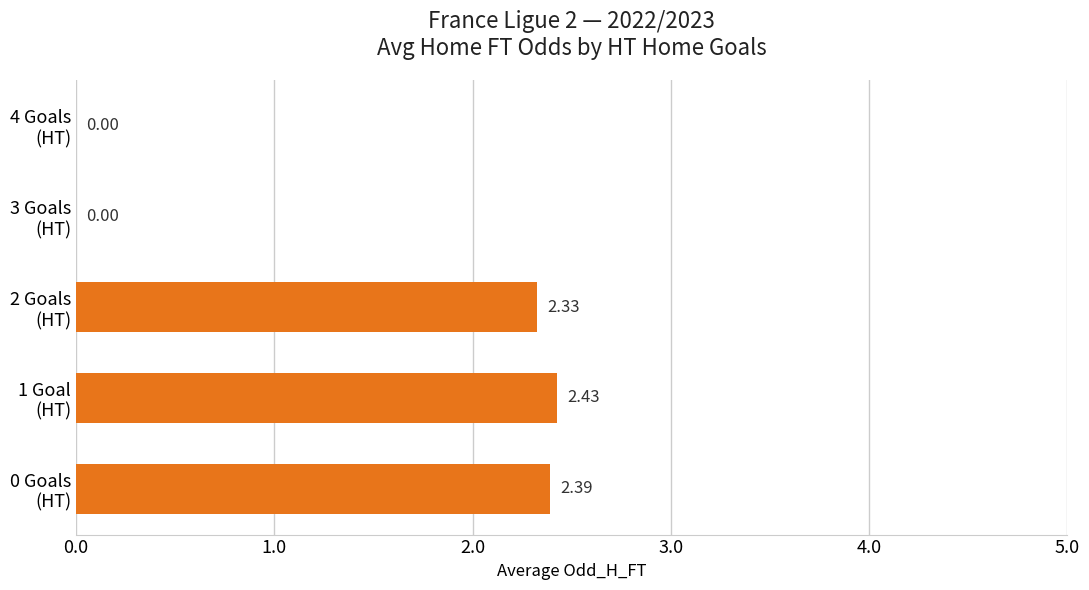

How many values are above zero?

3